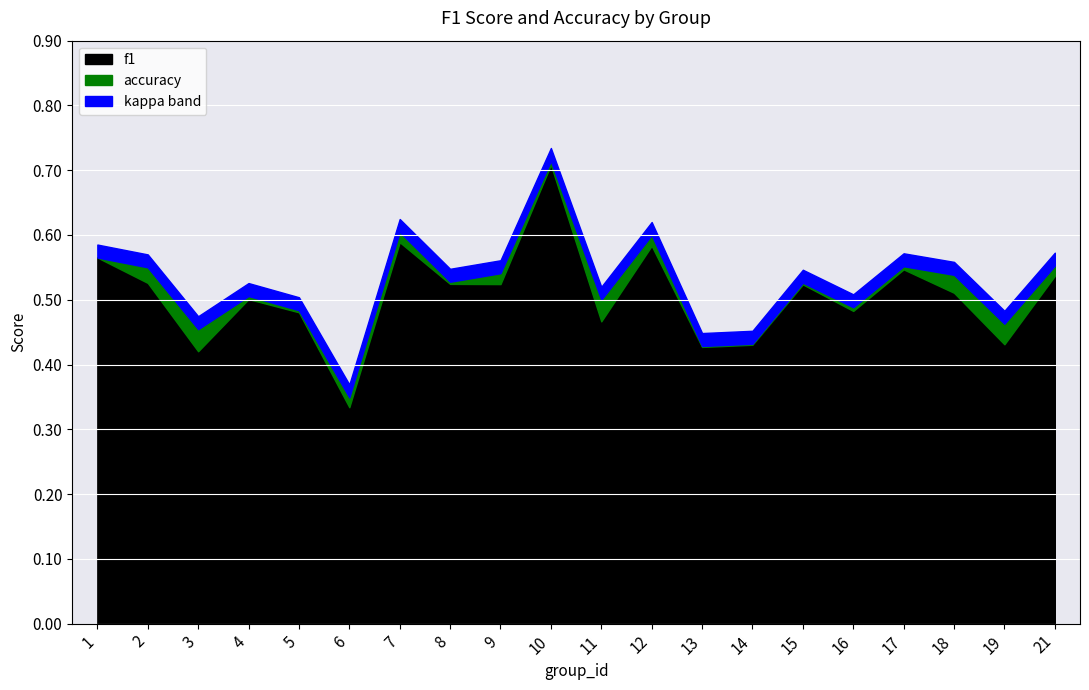

What is the value of the accuracy point at the 14th from the left?

0.4